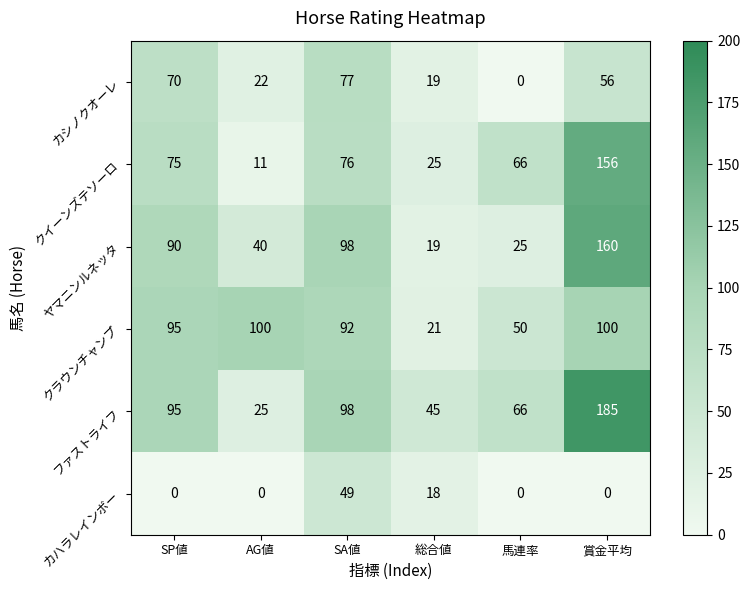

Which series has the largest total across all categories?

ファストライフ